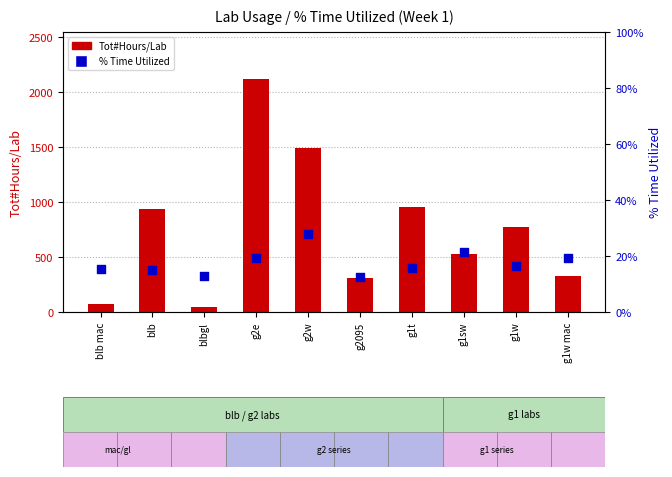

At which category is the sum across all series the highest?

g2e